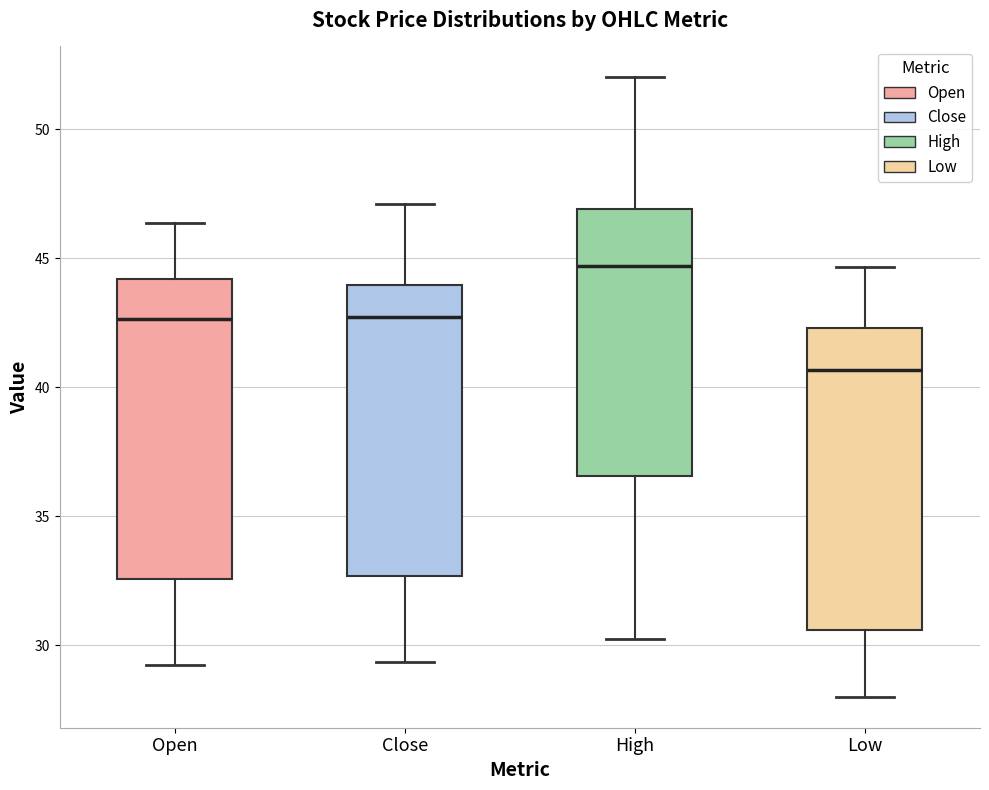

Which box's median line is the highest?

High